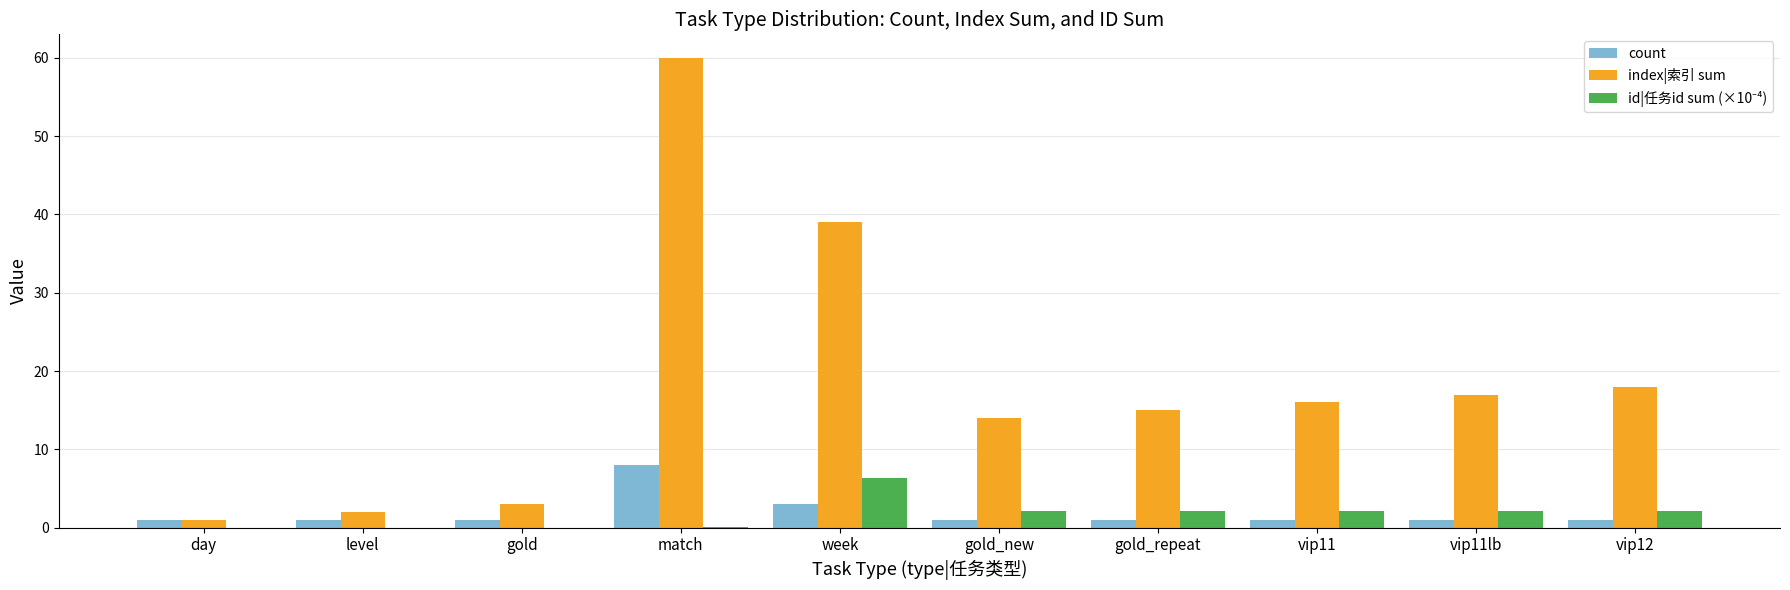

Read the index|索引 sum value at match.

60.0